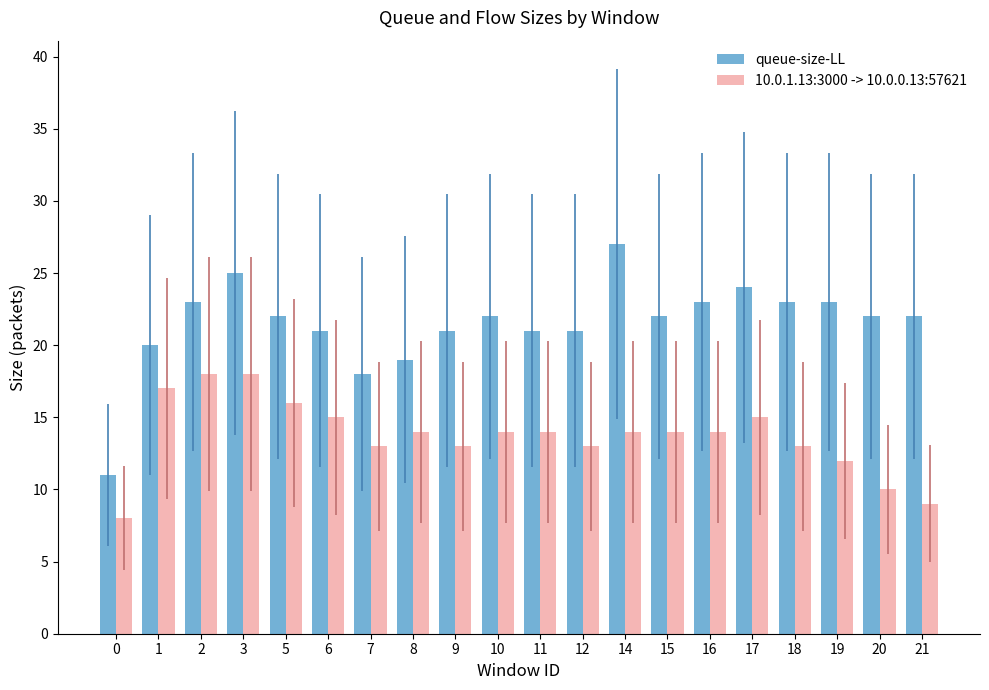

What is the value of the 10.0.1.13:3000 -> 10.0.0.13:57621 bar at the 17th from the left?

13